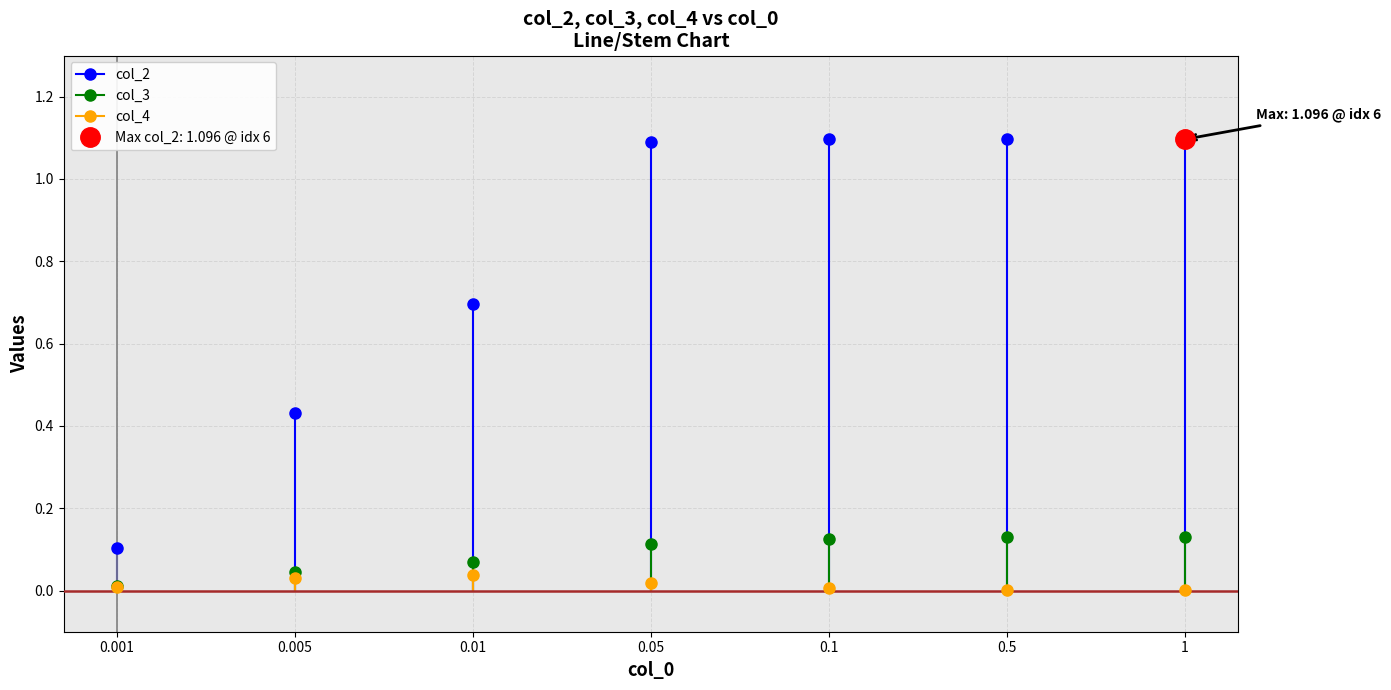

True or false: col_4 has more than 2 interior local peaks.

False